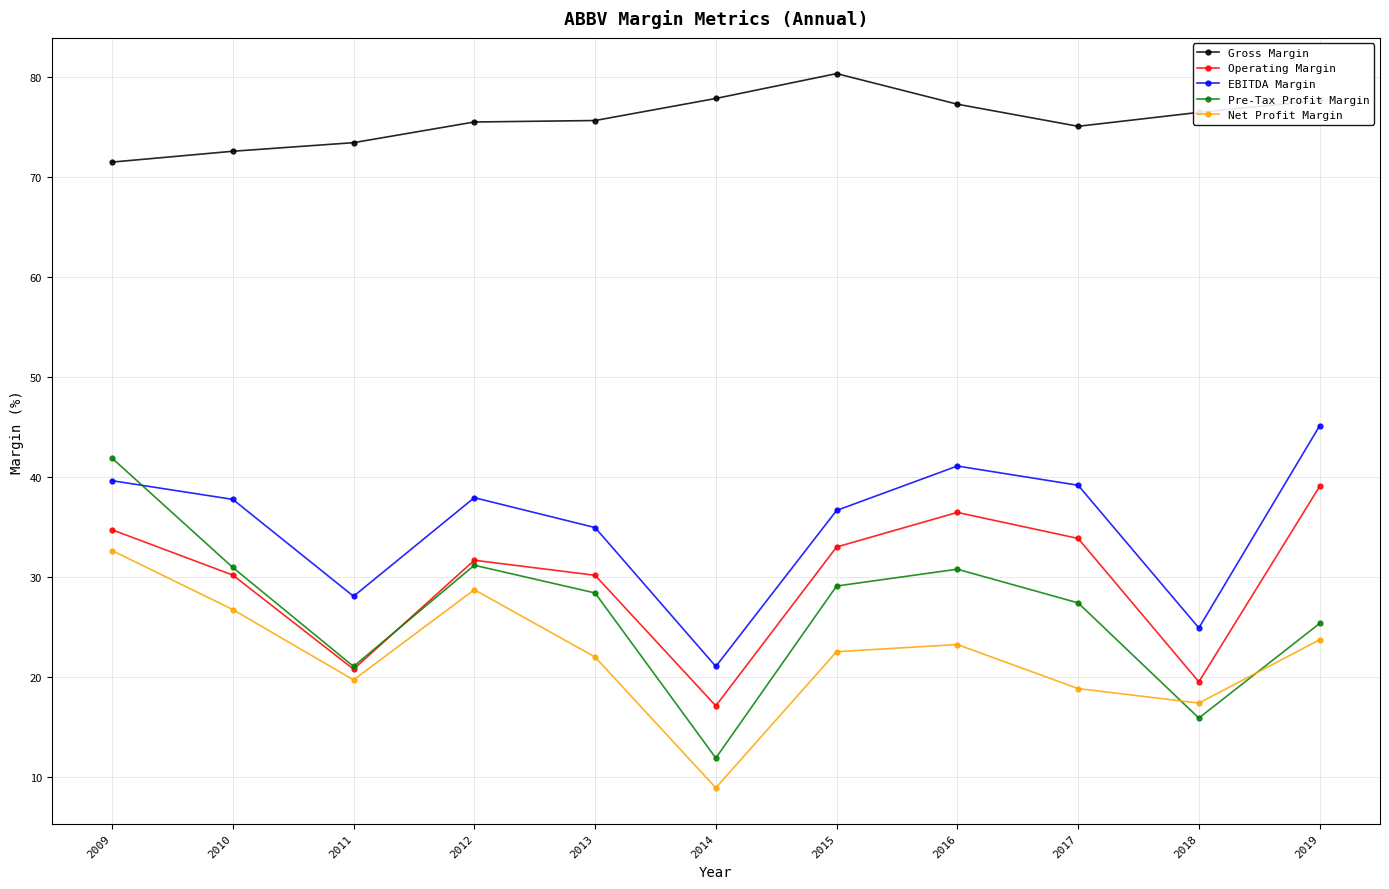

Between 2017 and 2018, which series saw the biggest shift?

Operating Margin